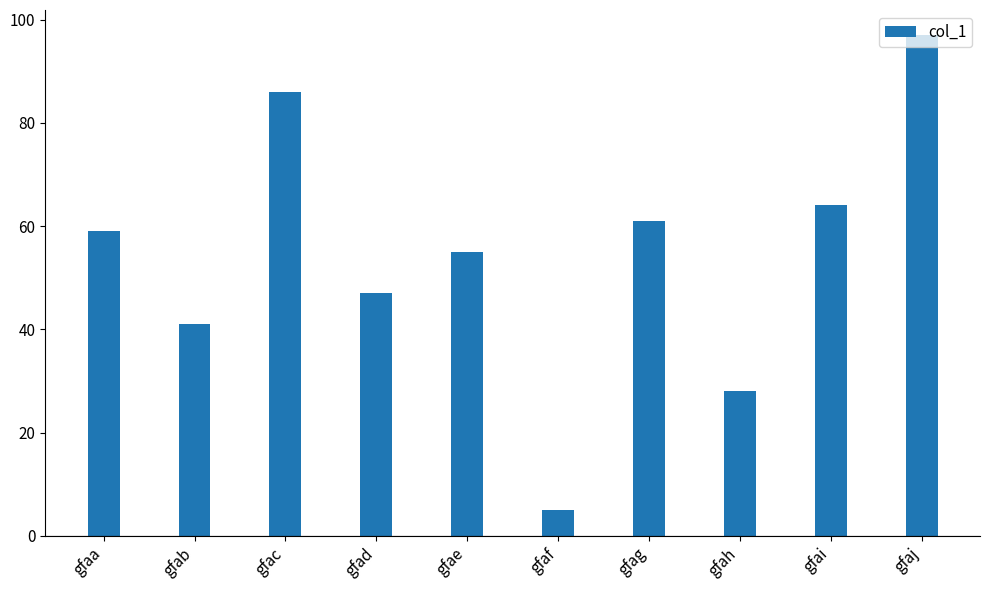

Which has a higher value, gfaj or gfai?

gfaj